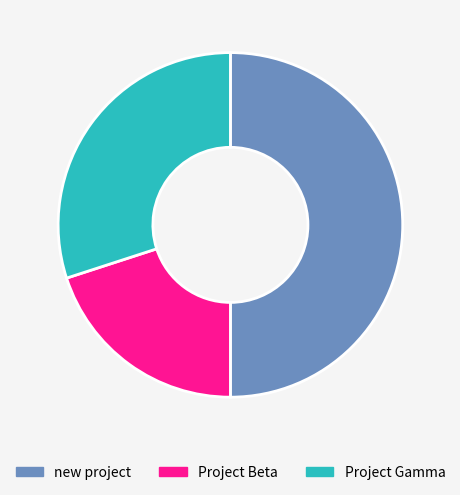

How many segments does this pie chart have?

3